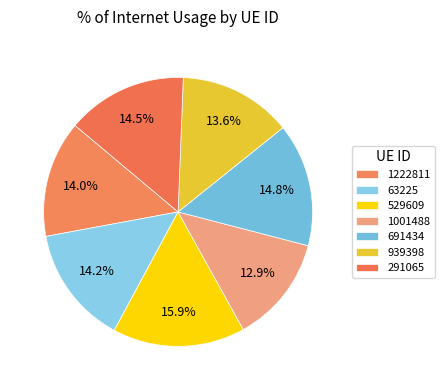

What is the smallest slice in the pie chart?

1001488